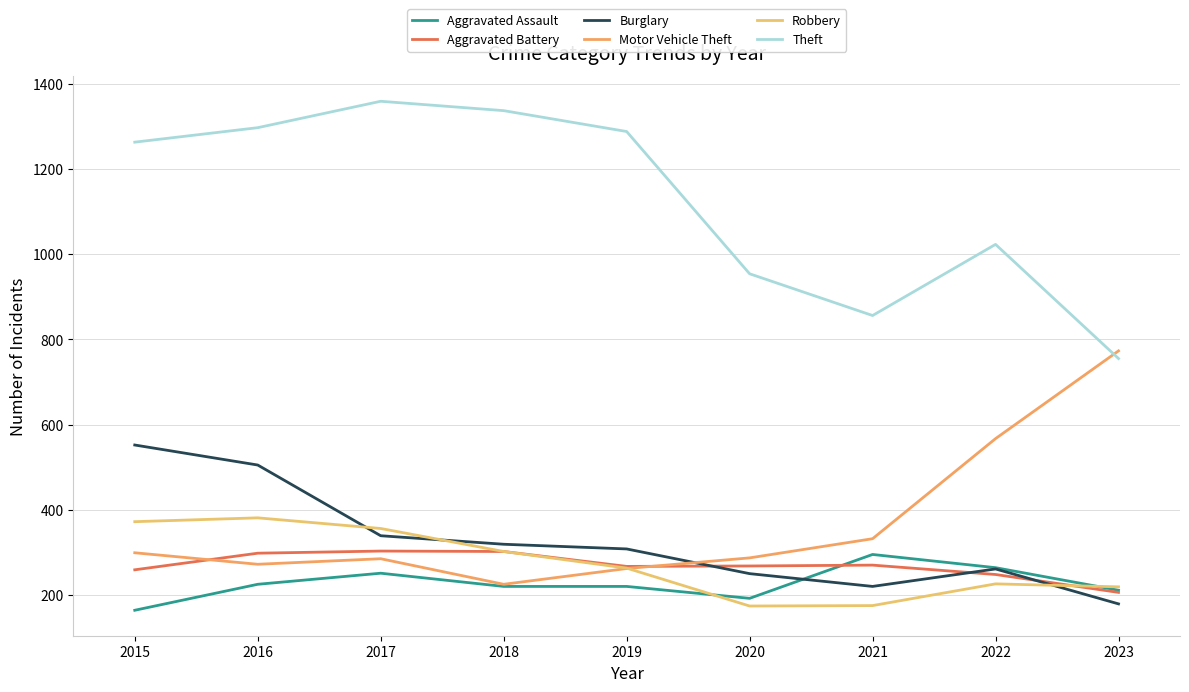

At which label does Aggravated Battery reach its peak?

2017